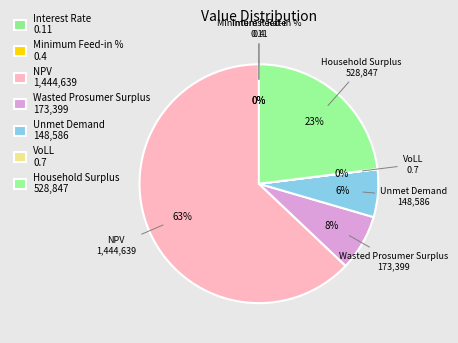

To the nearest percent, what portion does NPV represent?

63%